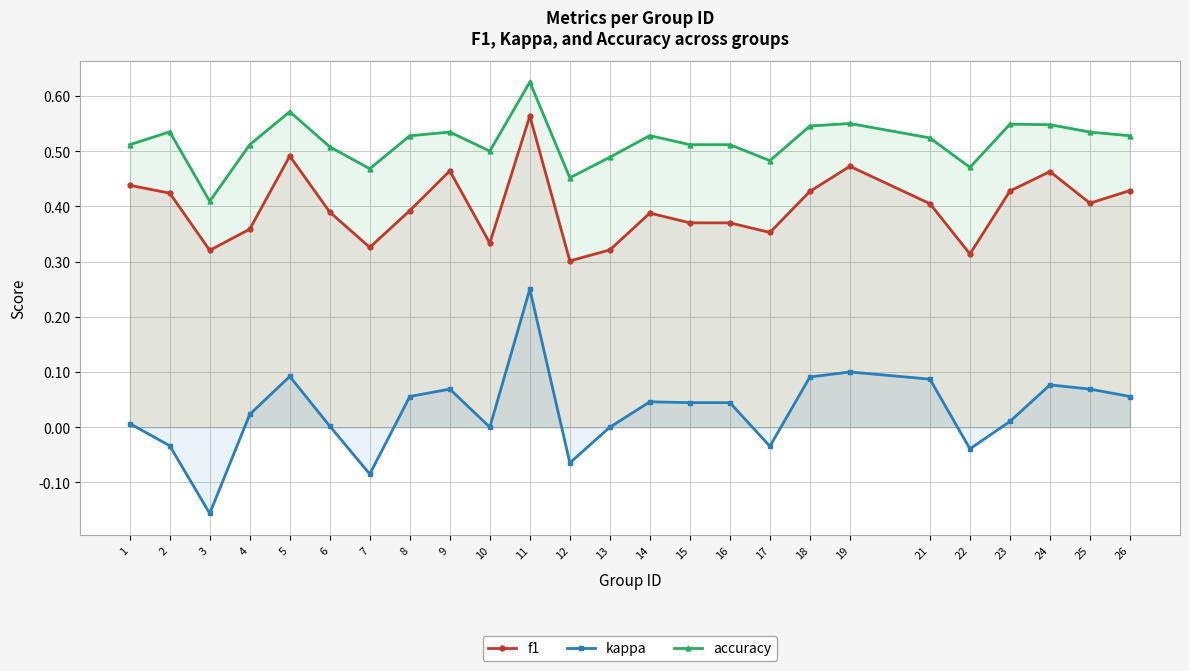

True or false: f1 and kappa cross at least once.

False